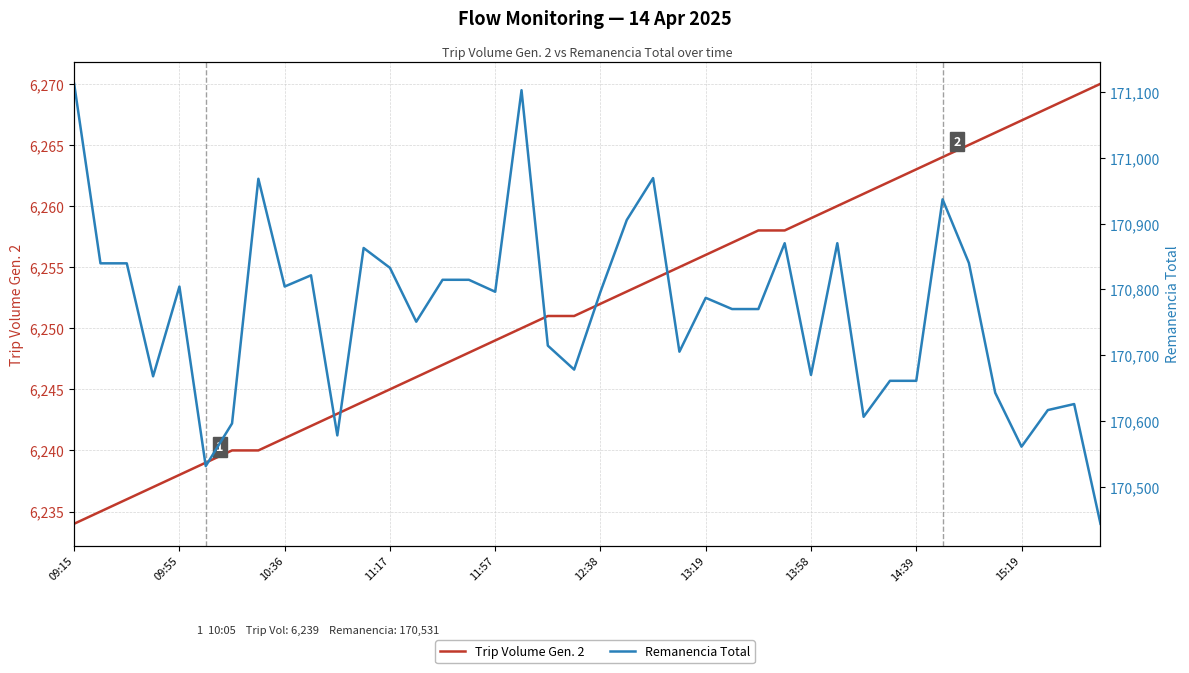

What is the smallest value displayed?

6234.0